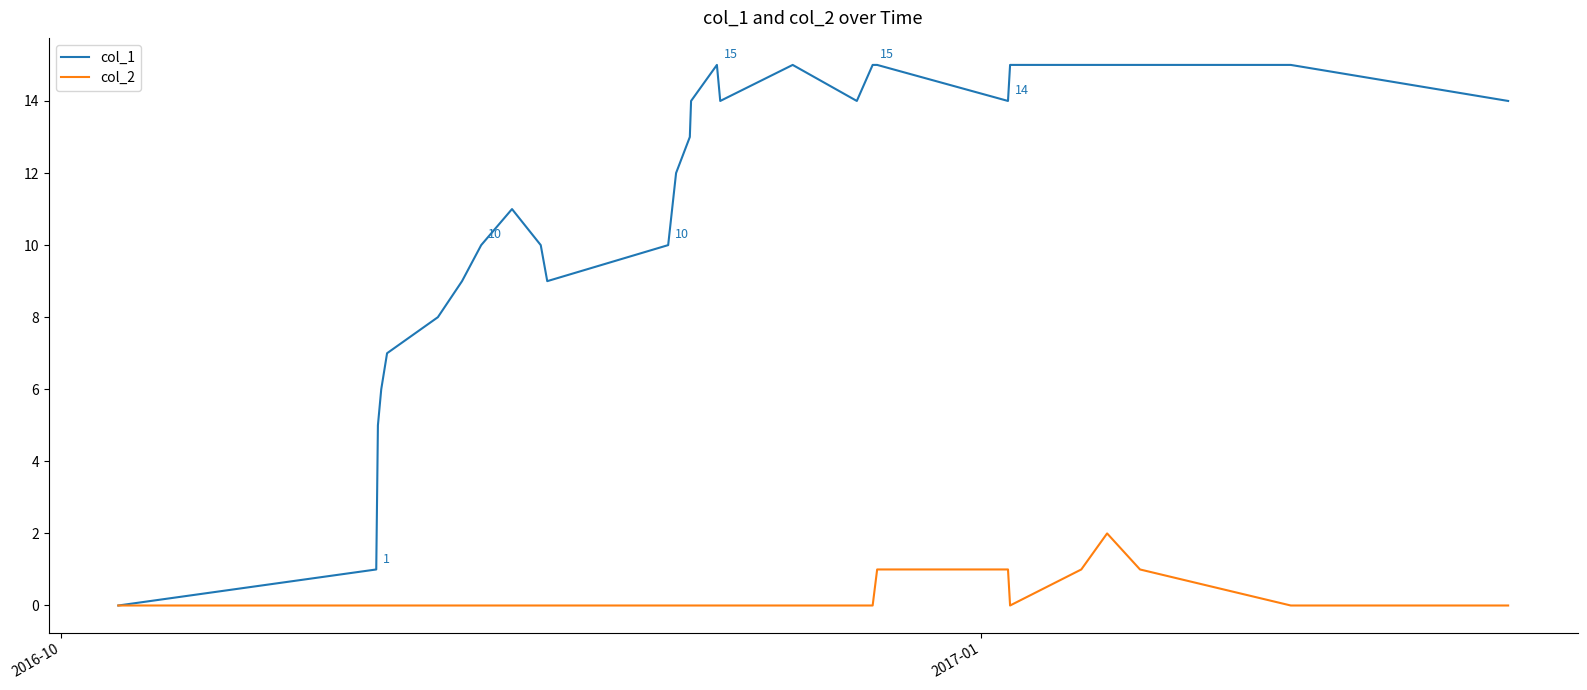

Which series has the largest total across all categories?

col_1